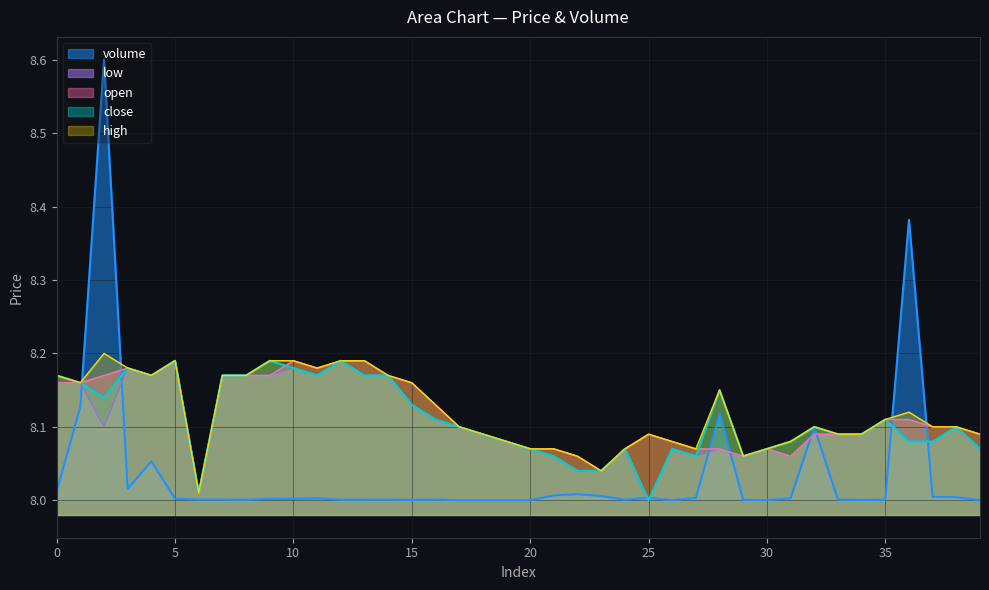

Rank the series at 6 from lowest to highest value.

volume, close, high, open, low